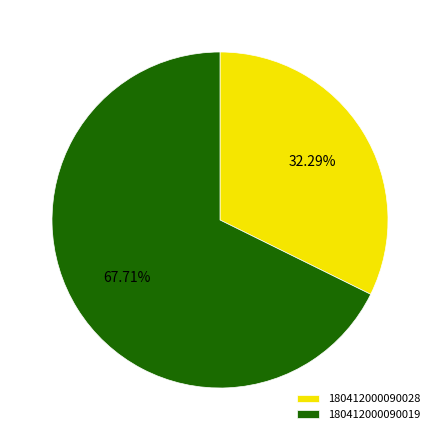

Which slice is the largest?

180412000090019